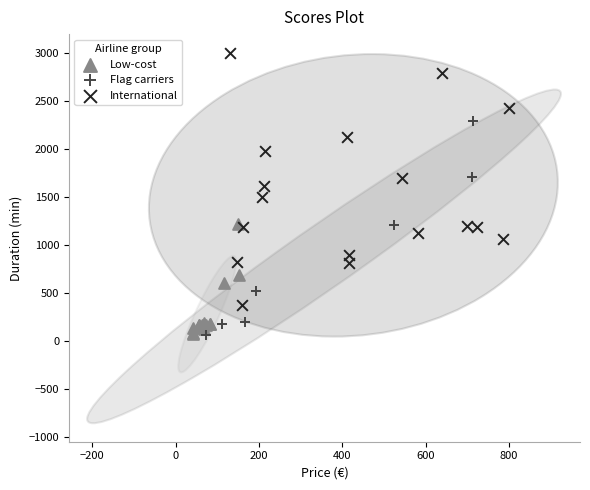

Which series has the widest spread of Y values?

International